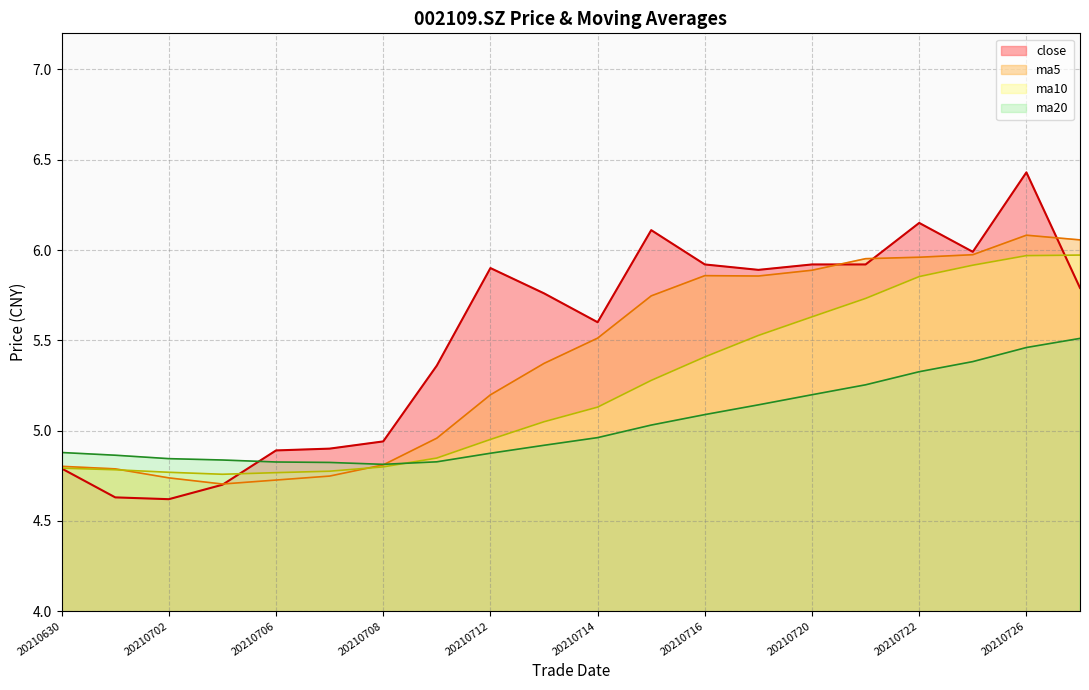

Which series ends up on top after the final intersection of ma5 and close?

ma5